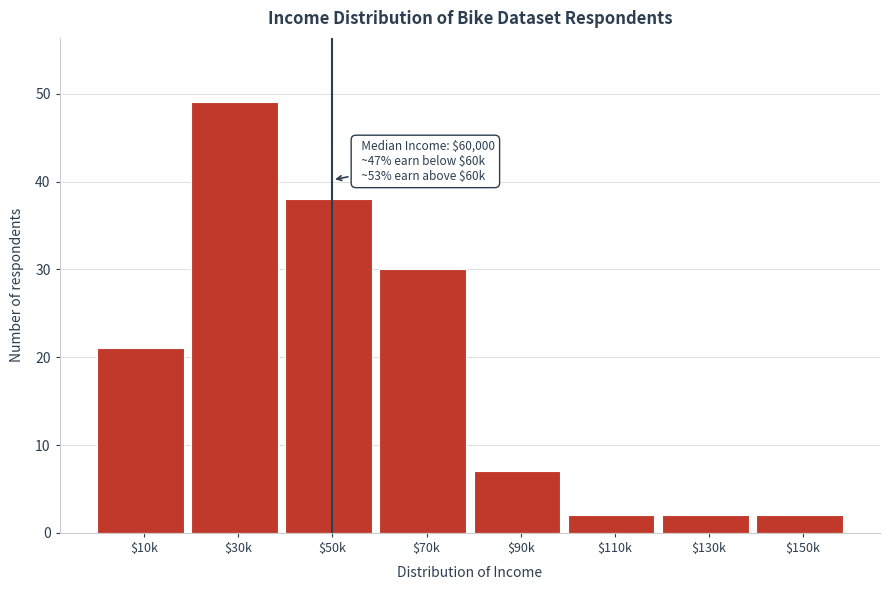

Reading right to left, list all the values displayed in this chart.

2	2	2	7	30	38	49	21